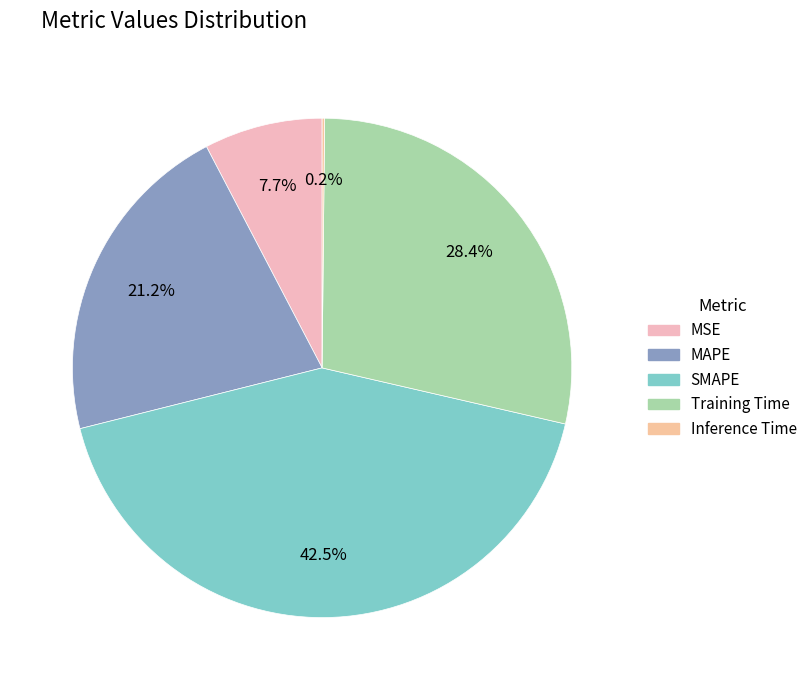

Rank the categories by value from lowest to highest.

Inference Time, MSE, MAPE, Training Time, SMAPE